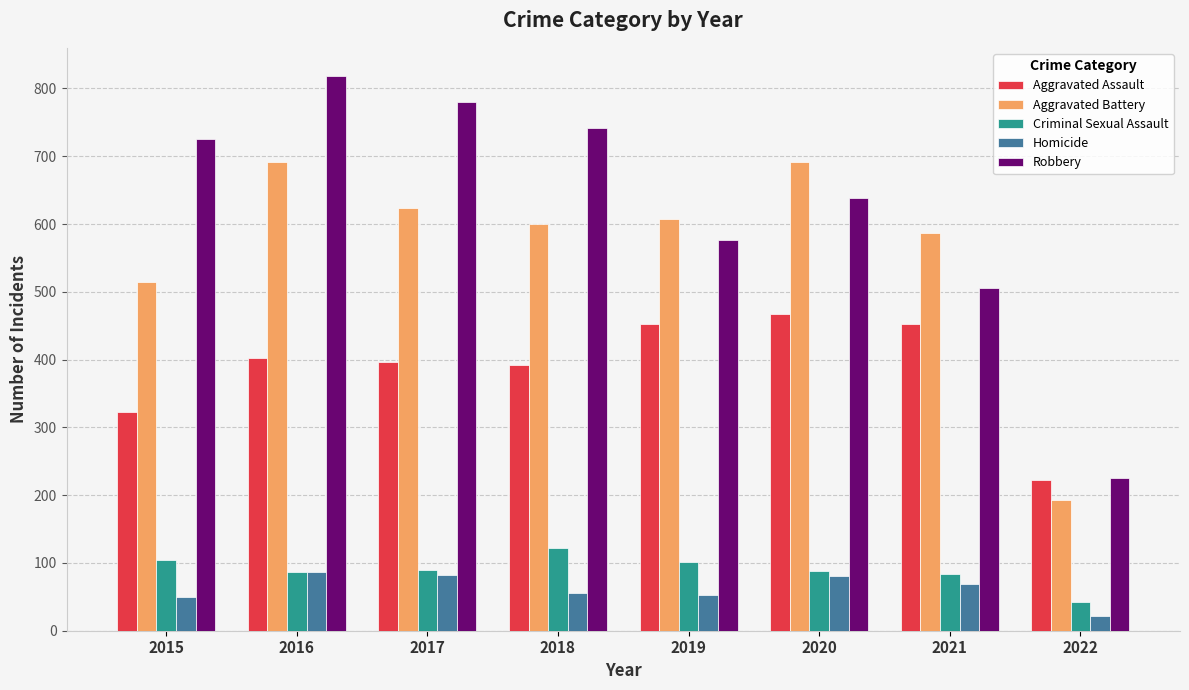

What is the spread (max minus min) of values at 2015?

676